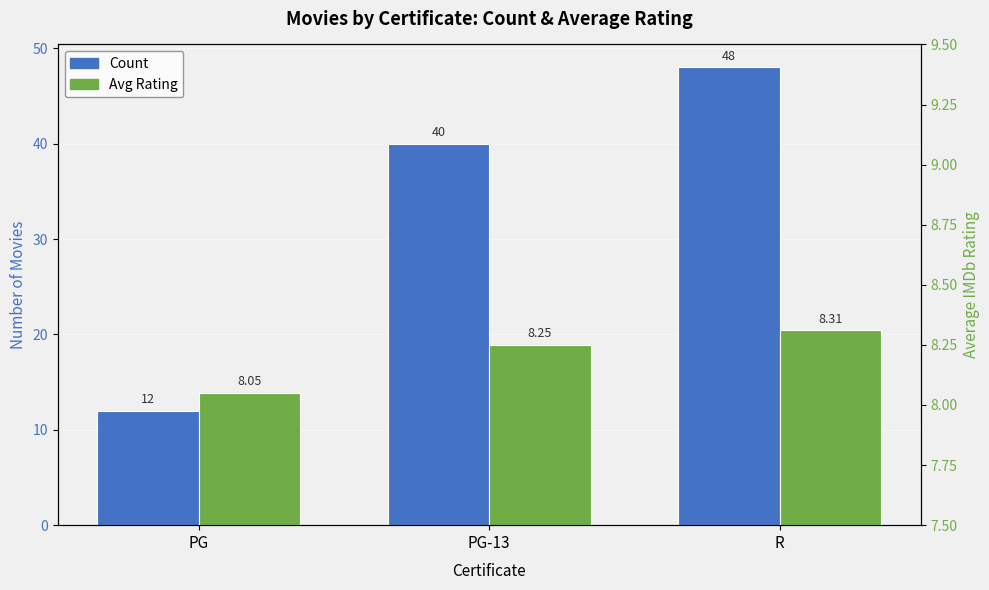

Which has a higher value, R or PG?

R